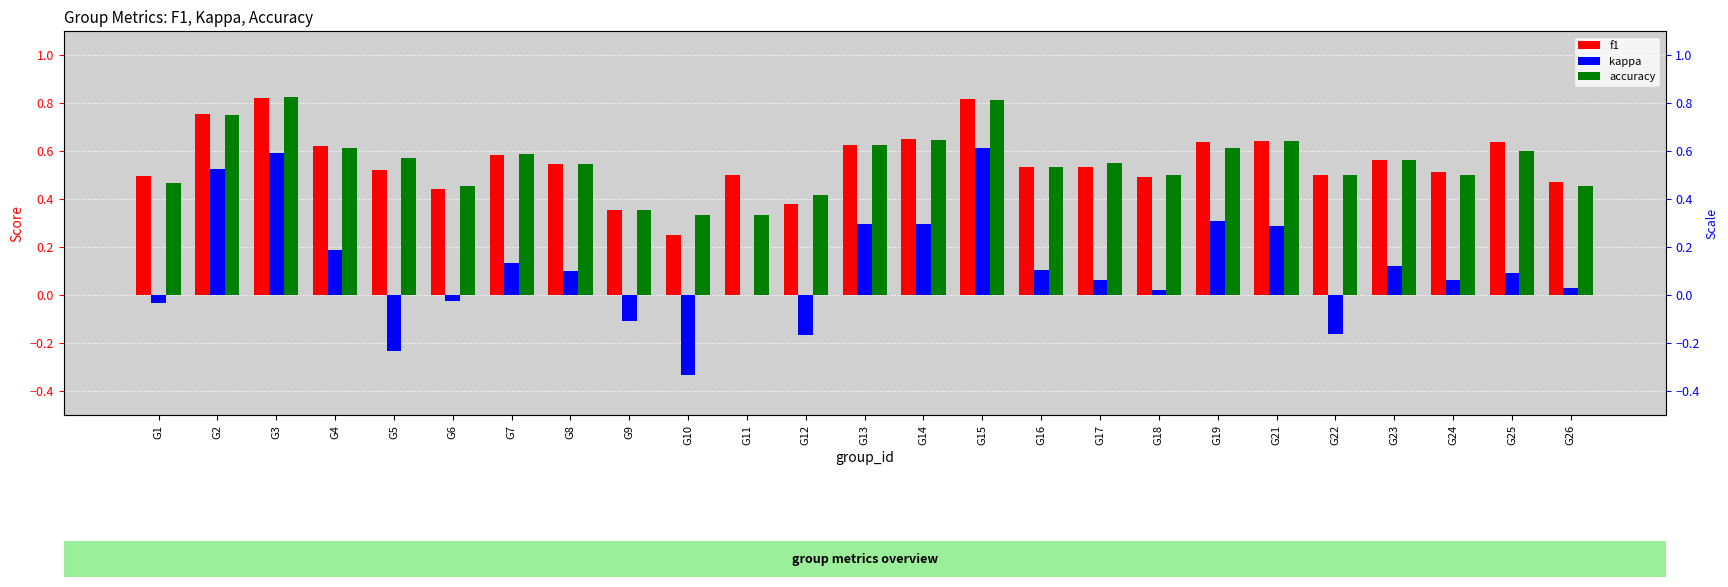

Reading left to right, extract all data points from this chart.

f1: 0.5	0.8	0.8	0.6	0.5	0.4	0.6	0.5	0.4	0.2	0.5	0.4	0.6	0.6	0.8	0.5	0.5	0.5	0.6	0.6	0.5	0.6	0.5	0.6	0.5
kappa: -0.0	0.5	0.6	0.2	-0.2	-0.0	0.1	0.1	-0.1	-0.3	0.0	-0.2	0.3	0.3	0.6	0.1	0.1	0.0	0.3	0.3	-0.2	0.1	0.1	0.1	0.0
accuracy: 0.5	0.8	0.8	0.6	0.6	0.5	0.6	0.5	0.4	0.3	0.3	0.4	0.6	0.6	0.8	0.5	0.6	0.5	0.6	0.6	0.5	0.6	0.5	0.6	0.5